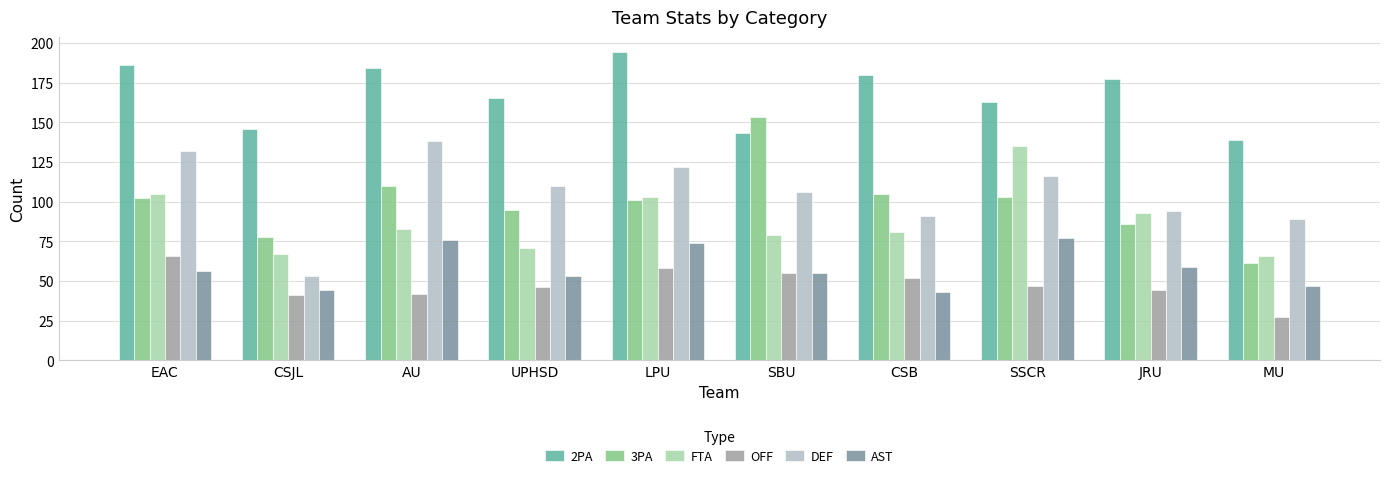

What is the sum of the AST values at UPHSD and AU?

129